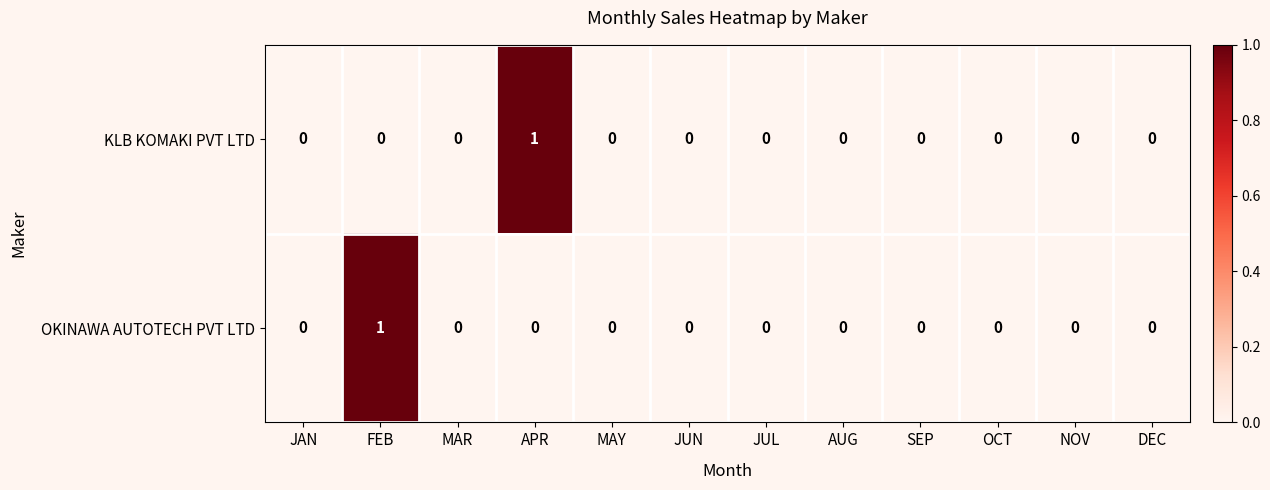

Between FEB and SEP, which series saw the biggest shift?

OKINAWA AUTOTECH PVT LTD